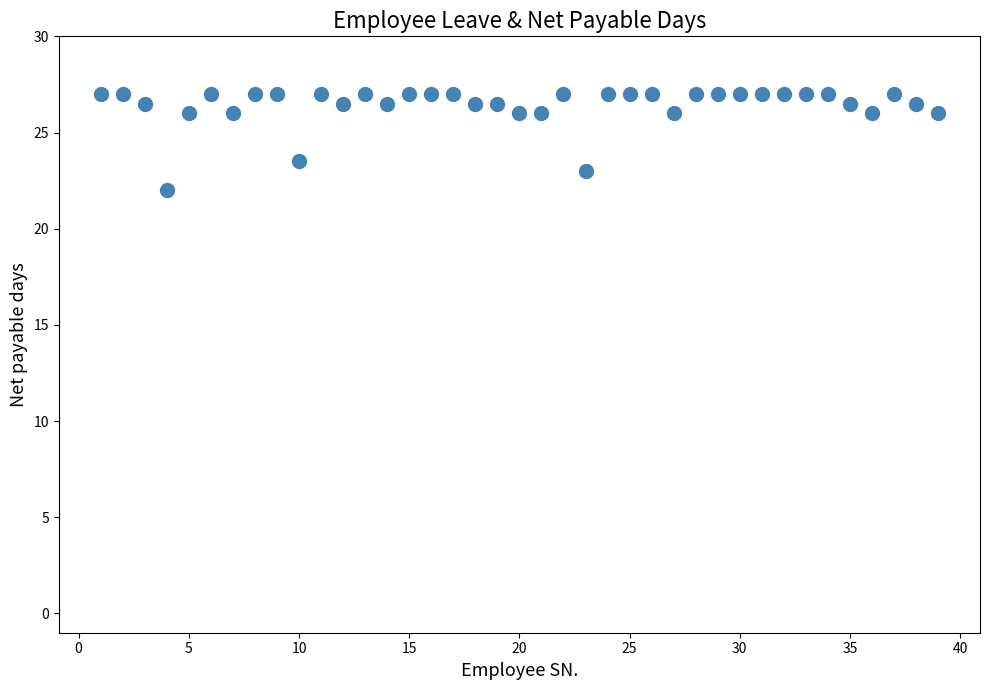

What is the range of X values (max minus min)?

38.0